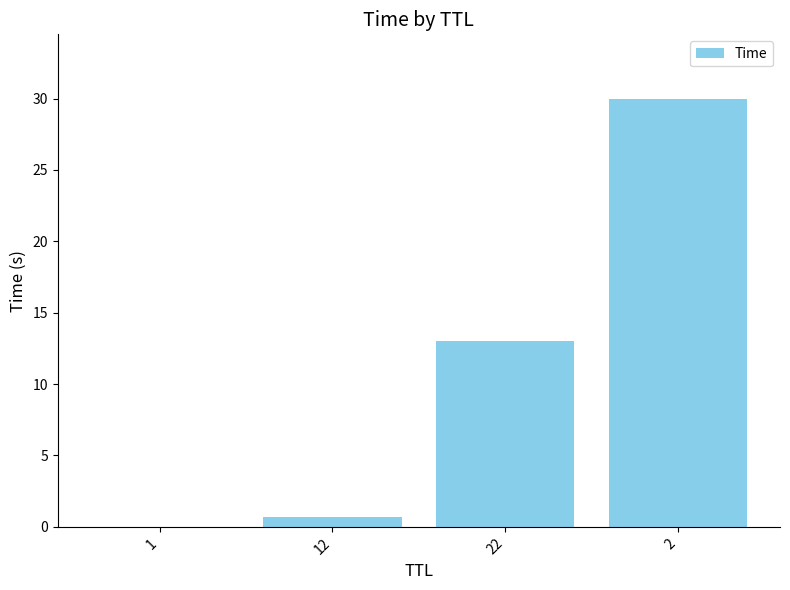

How many values exceed 12?

2